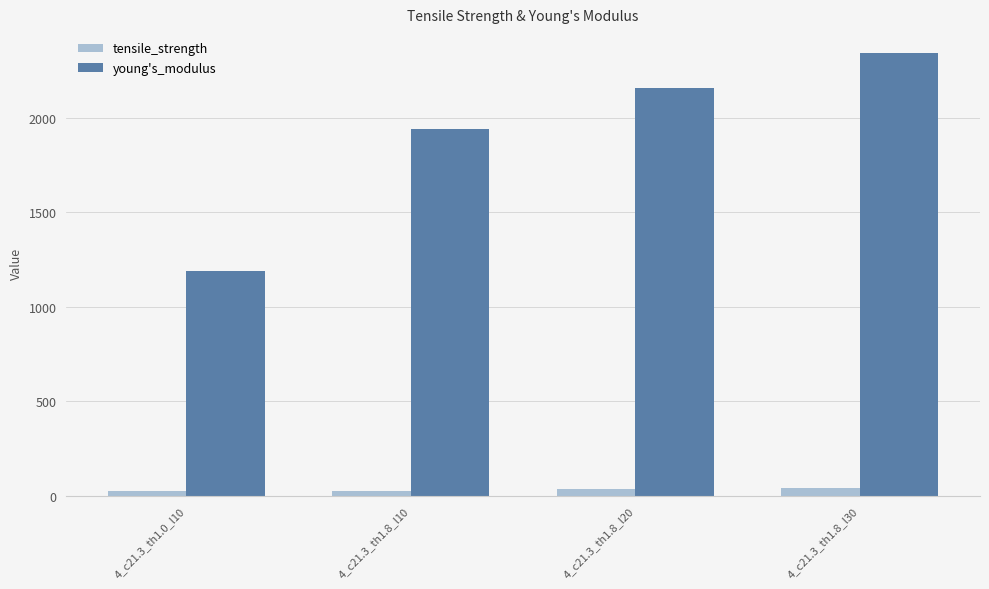

The value of tensile_strength at 4_c21.3_th1.8_l10 is 26.8. True or false?

True